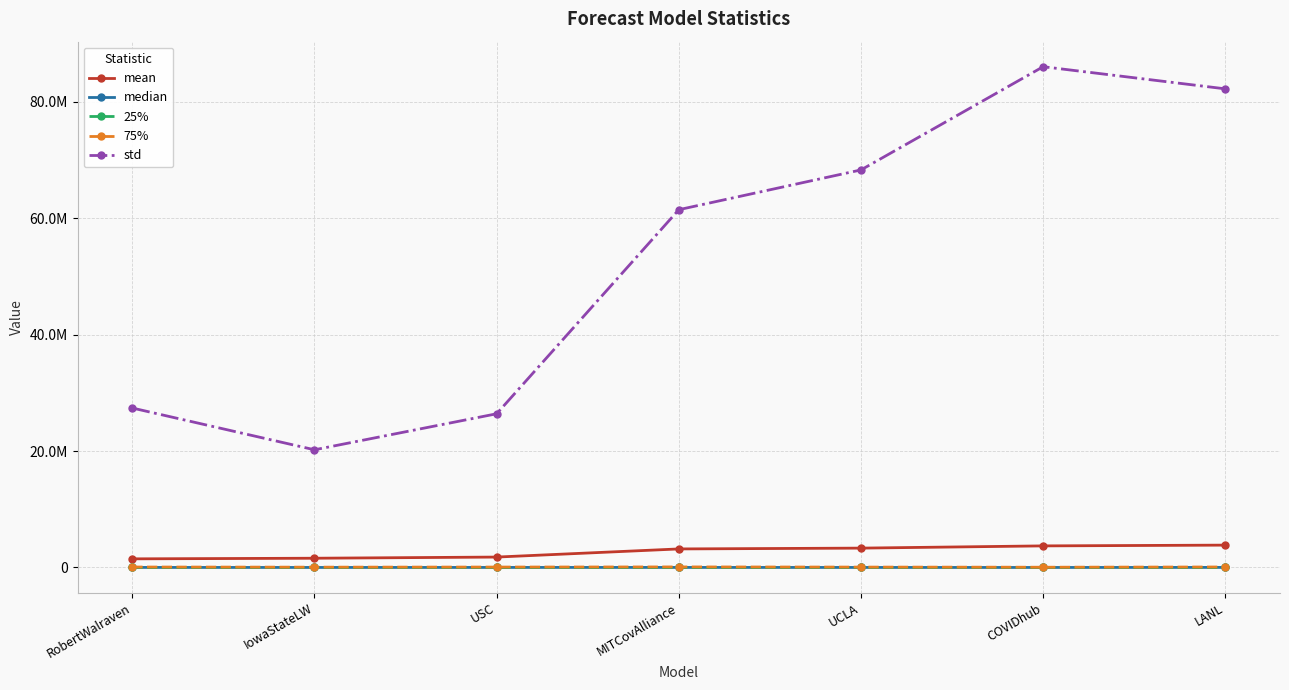

Between COVIDhub and LANL, which is larger?

LANL